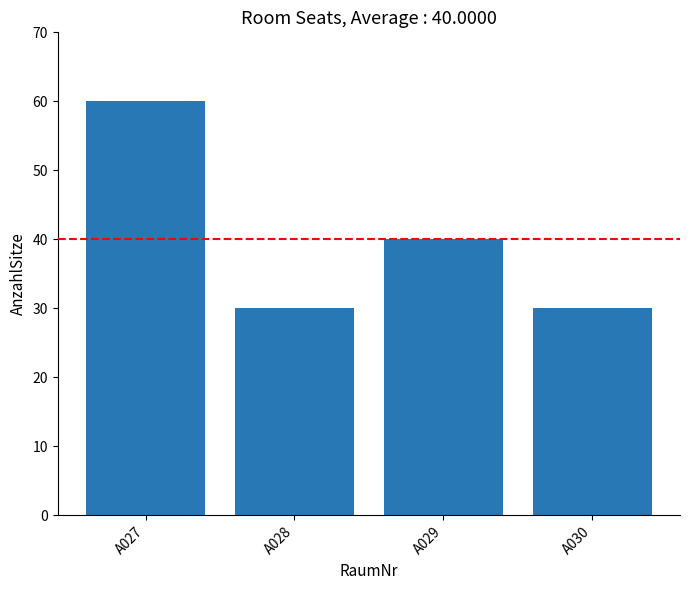

What is the difference between the maximum and minimum values?

30